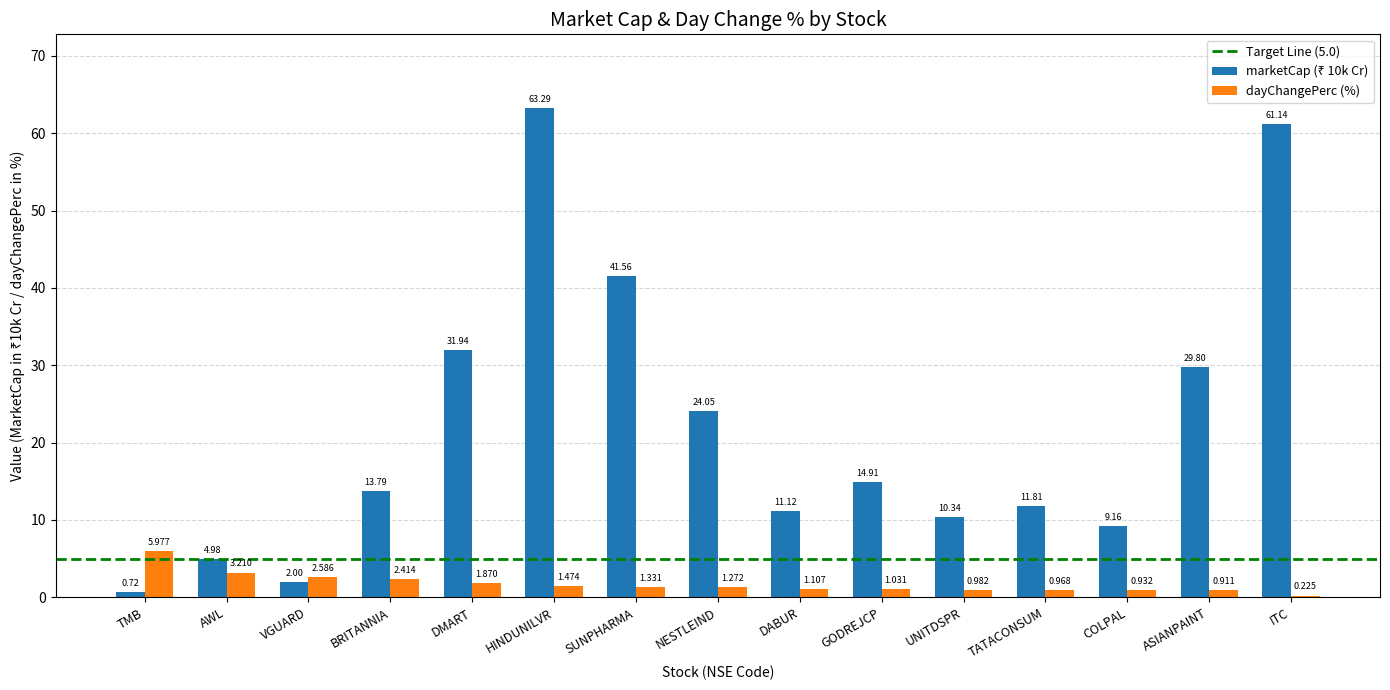

At which category is the sum across all series the highest?

HINDUNILVR